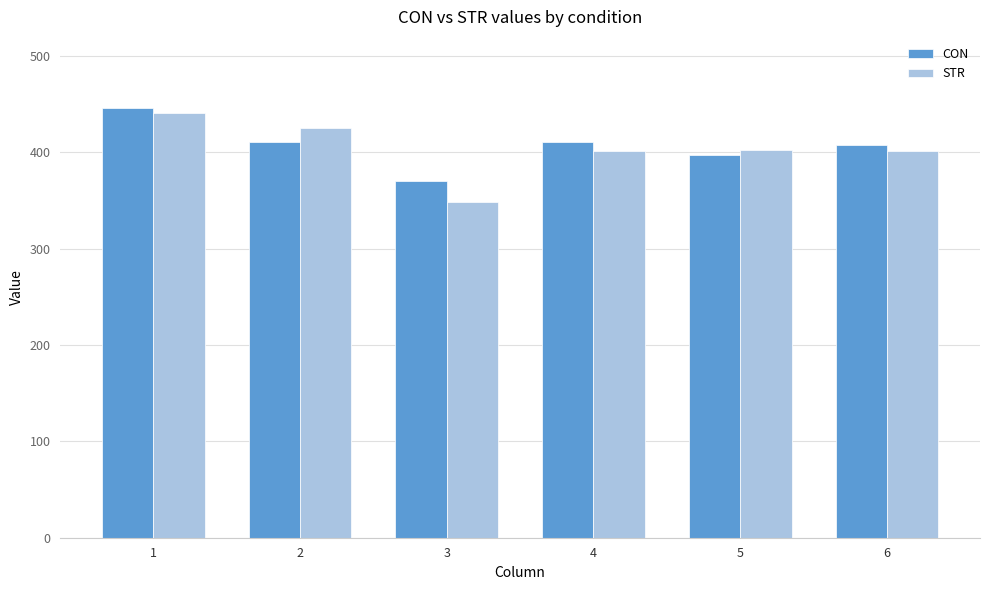

Read the CON value at 4.

410.6